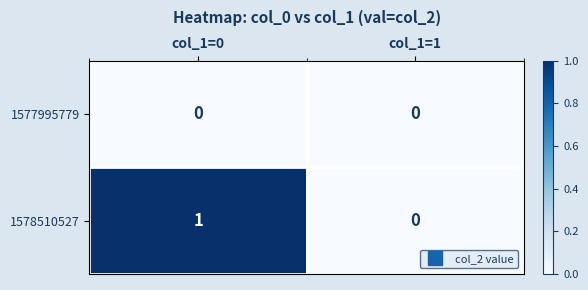

At which category is the sum across all series the highest?

col_1=0